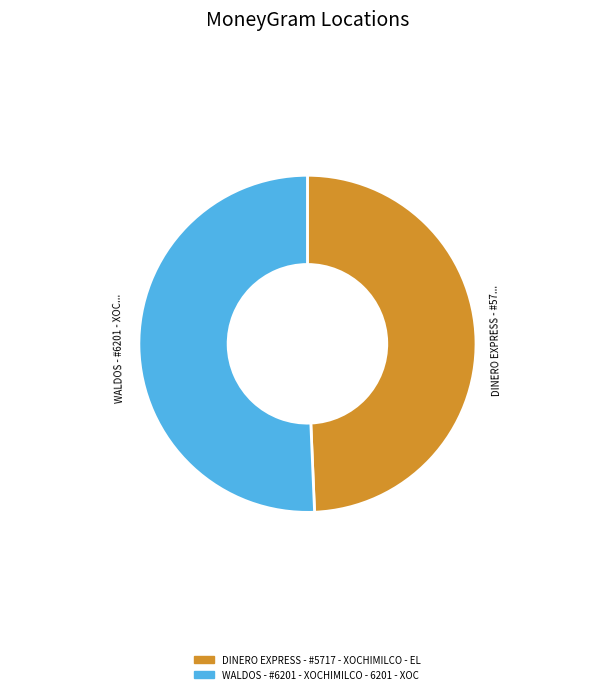

Approximately how many times larger is the value at WALDOS - #6201 - XOCHIMILCO - 6201 - XOC compared to DINERO EXPRESS - #5717 - XOCHIMILCO - EL?

1.0